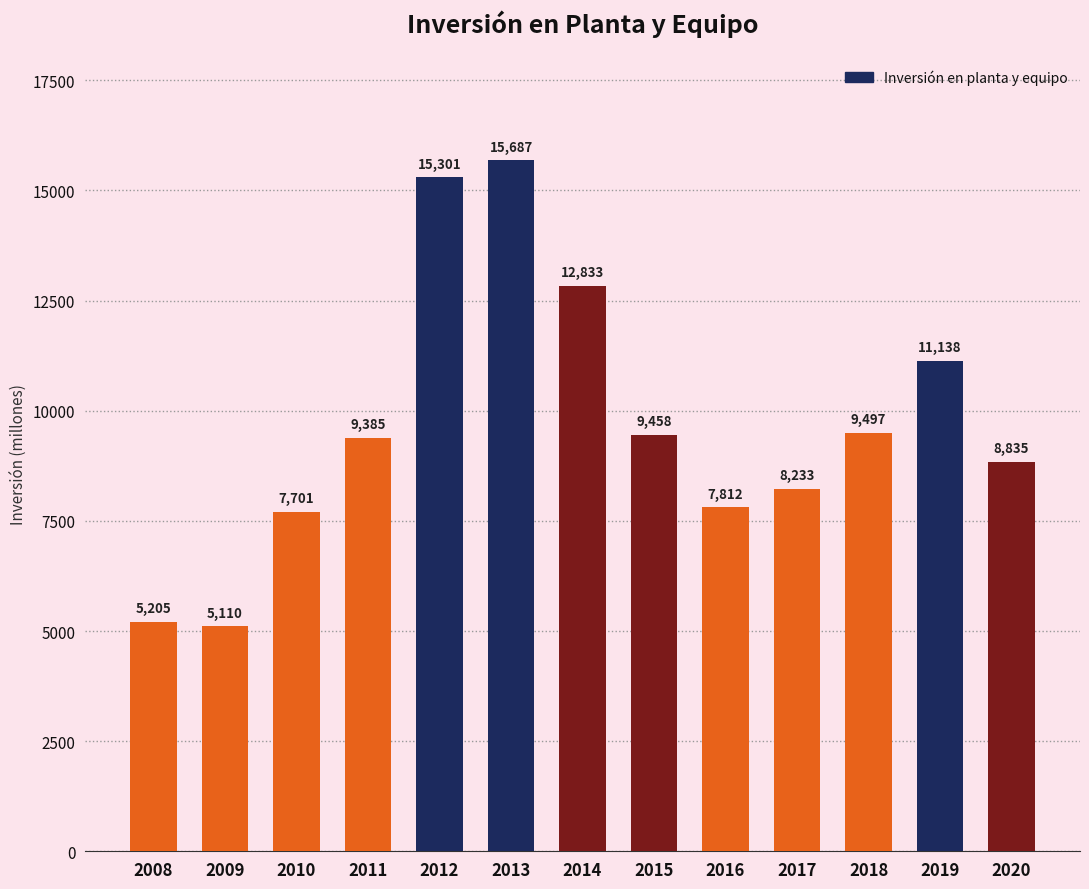

Which category has the lowest value across all series?

2009